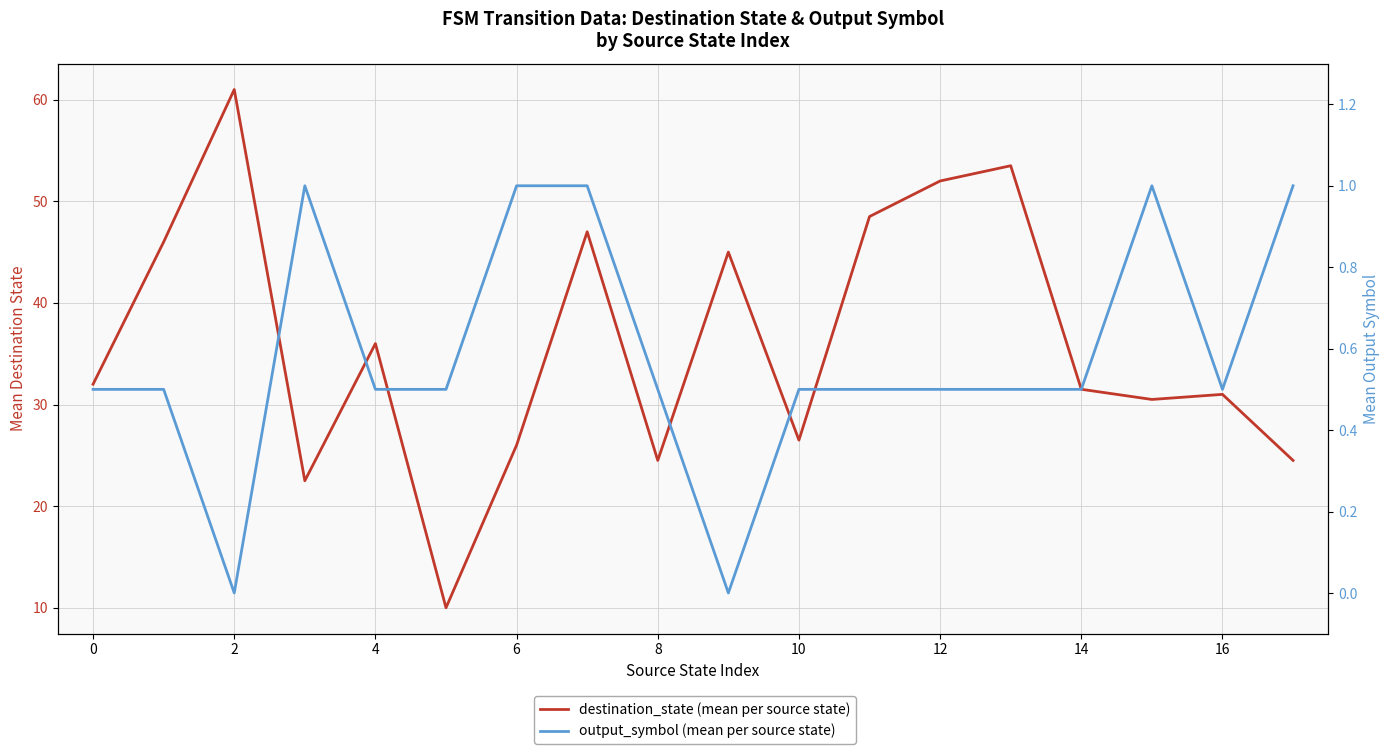

True or false: destination_state (mean per source state) has a value of 2.3 at 8.

False